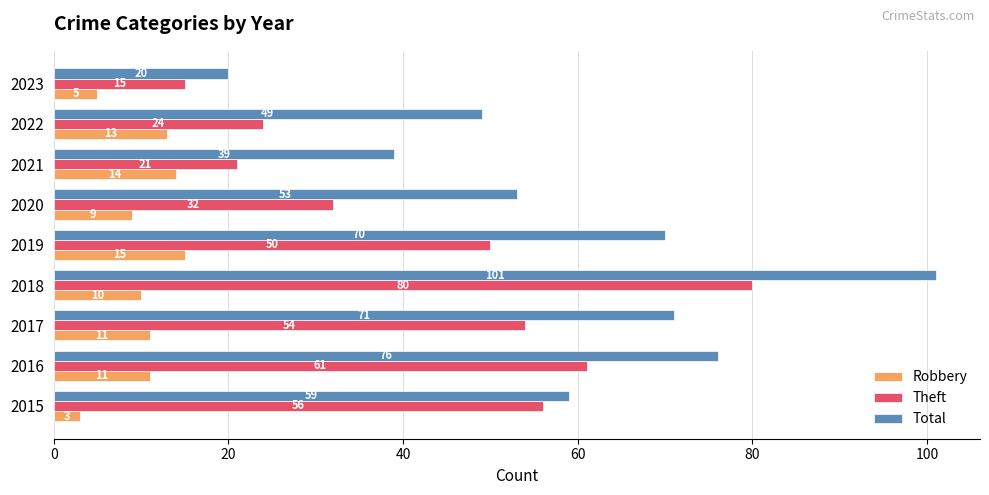

What is the maximum value shown in the chart?

101